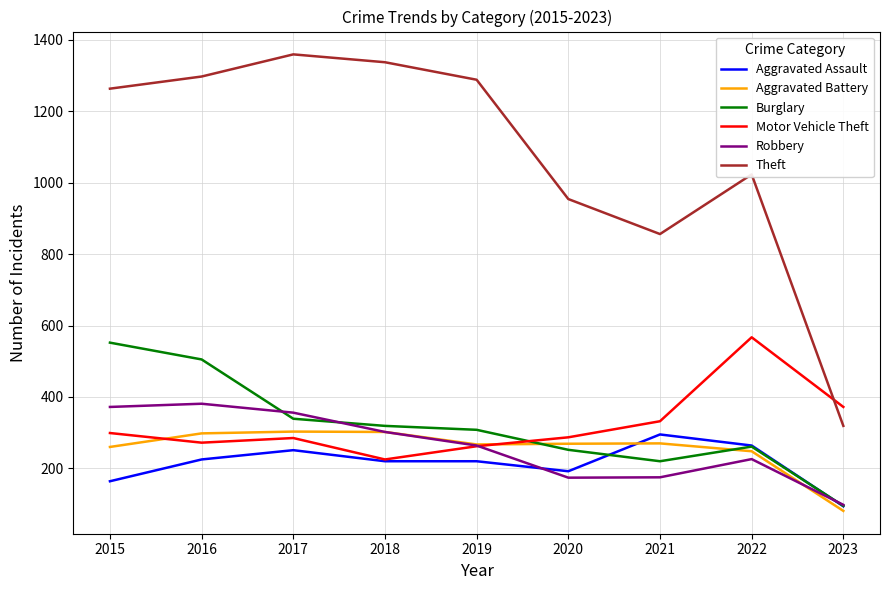

True or false: Aggravated Battery and Theft intersect in this chart.

False